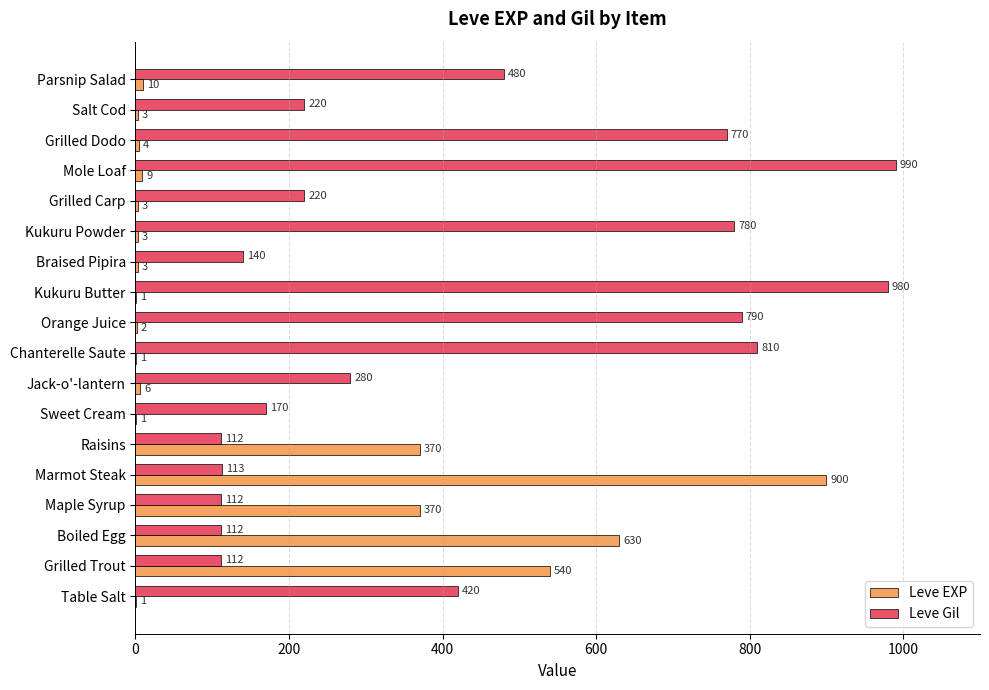

What is the average value of the Leve EXP series?

159